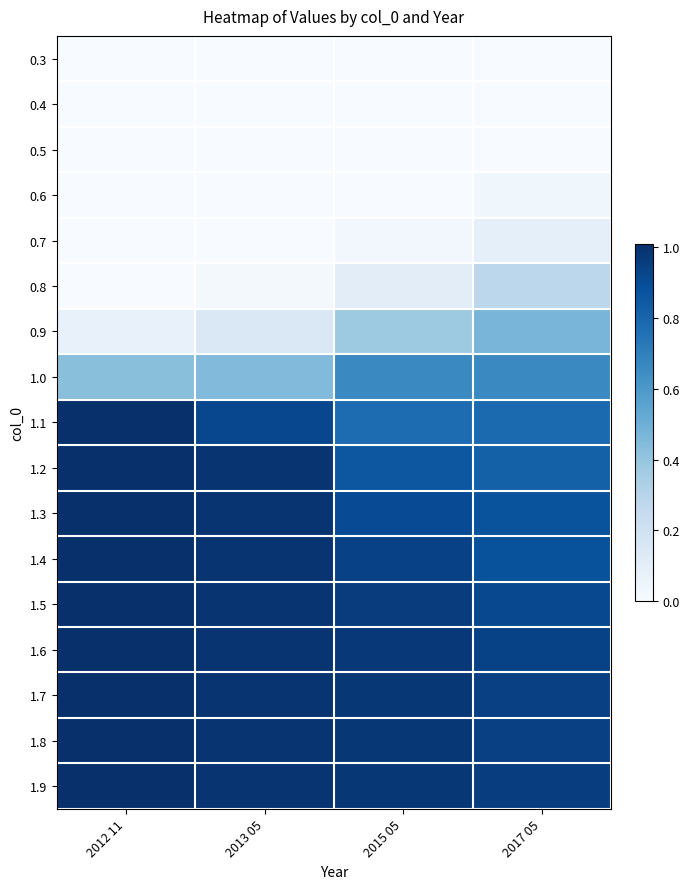

Between 2013 05 and 2015 05, which is larger?

2013 05